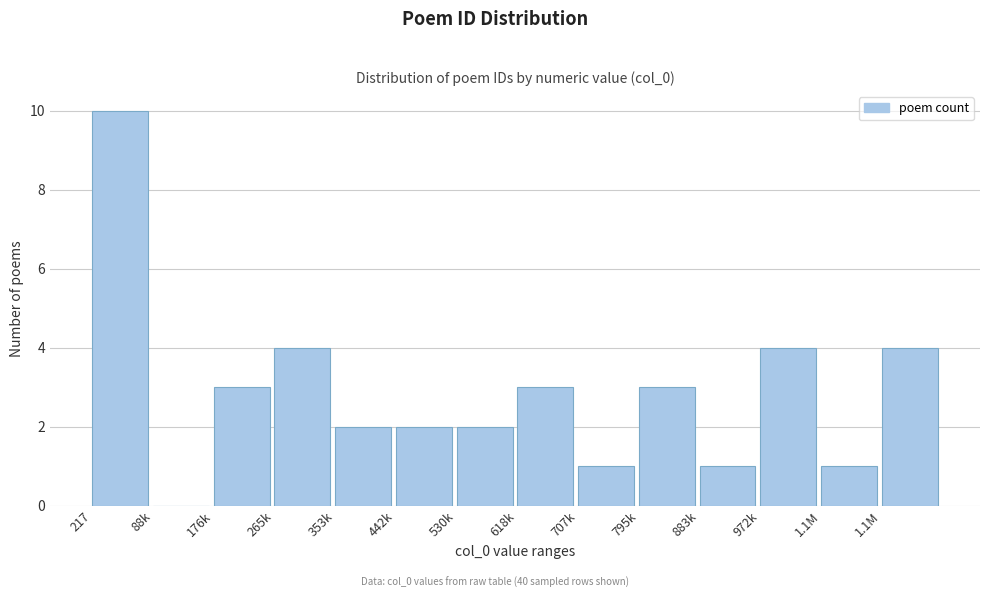

Count the number of categories in the chart.

14